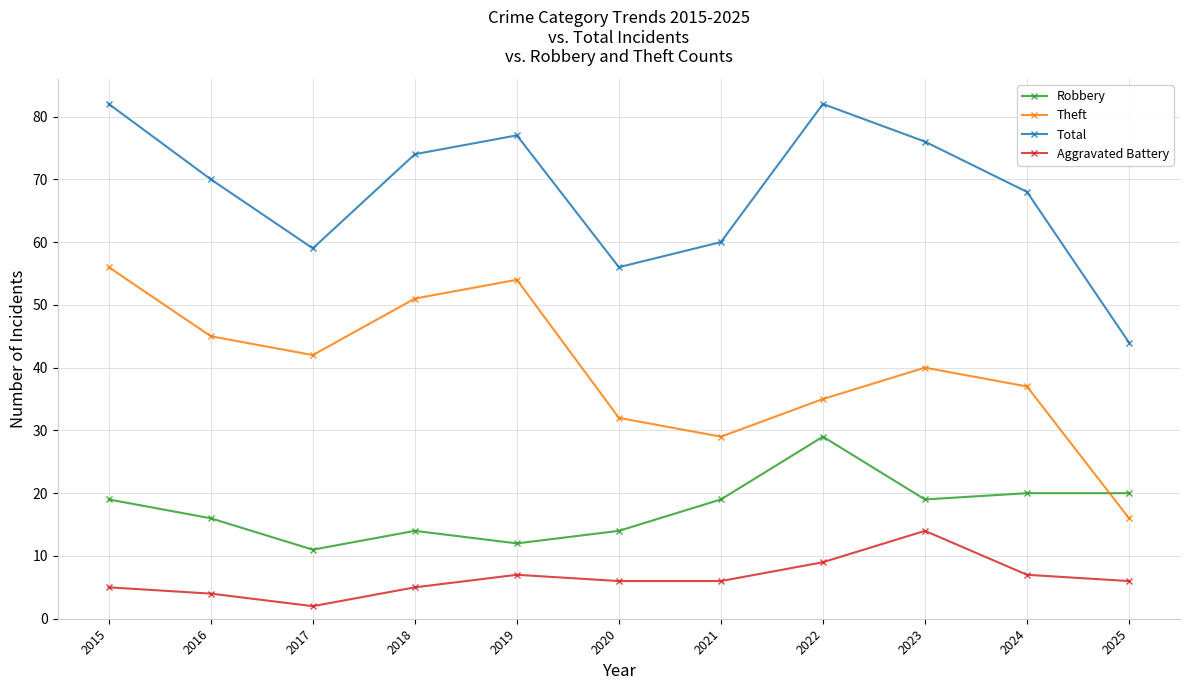

Which series changed the most between 2019 and 2025?

Theft